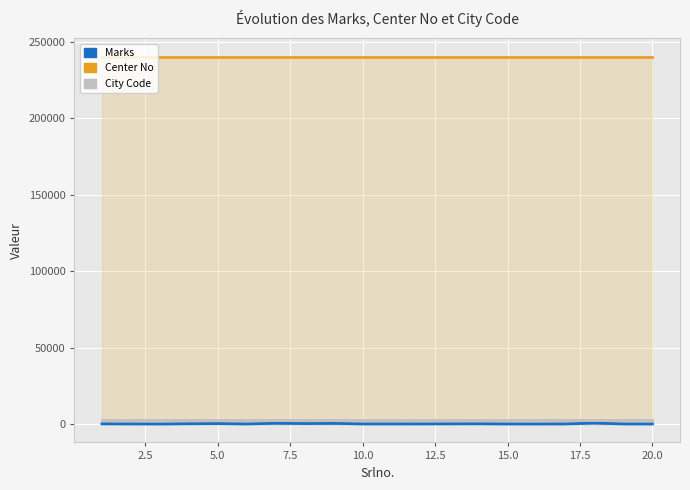

Is it true that City Code equals 1644 at 13?

False